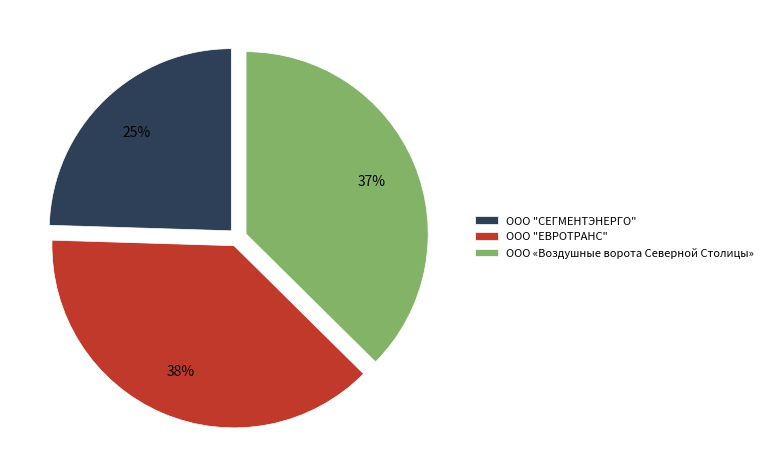

How many segments does this pie chart have?

3